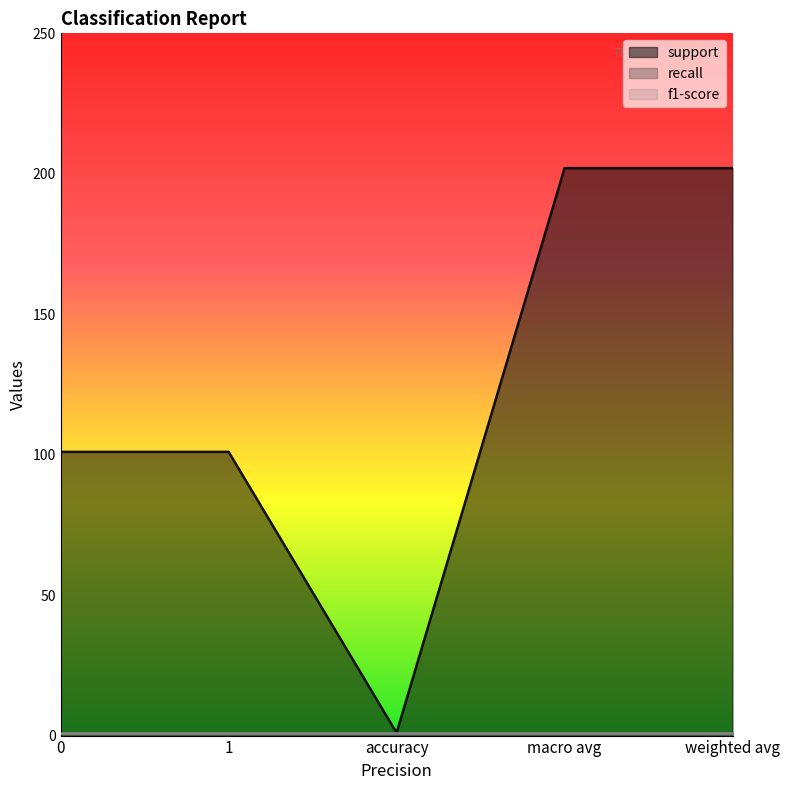

True or false: support and f1-score cross at least once.

False